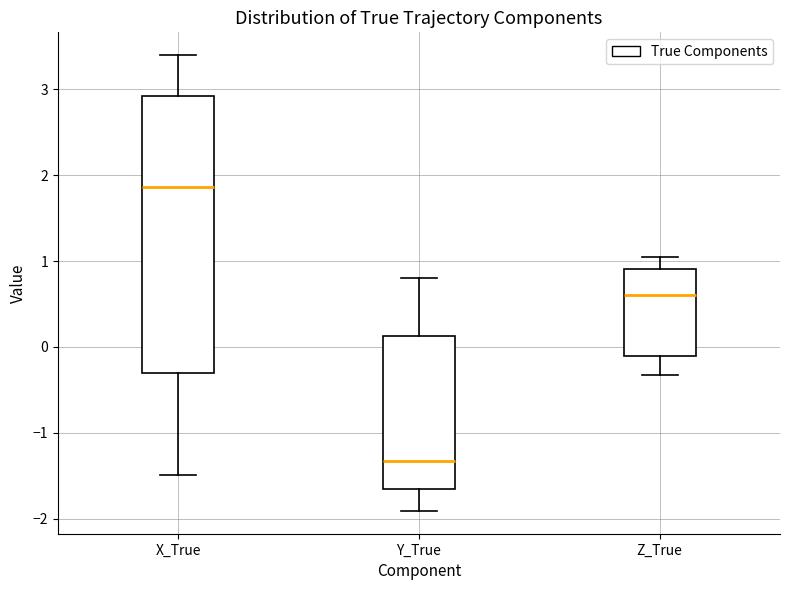

Reading left to right, read every box against the y-axis: the position of its median line, the range the box covers, and the ends of its whiskers. The values are not printed on the chart, so give them approximately, as read against the axis.

X_True: median 1.9, box -0.3 to 2.9, whiskers -1.5 to 3.4
Y_True: median -1.3, box -1.7 to 0.1, whiskers -1.9 to 0.8
Z_True: median 0.6, box -0.1 to 0.9, whiskers -0.3 to 1.1